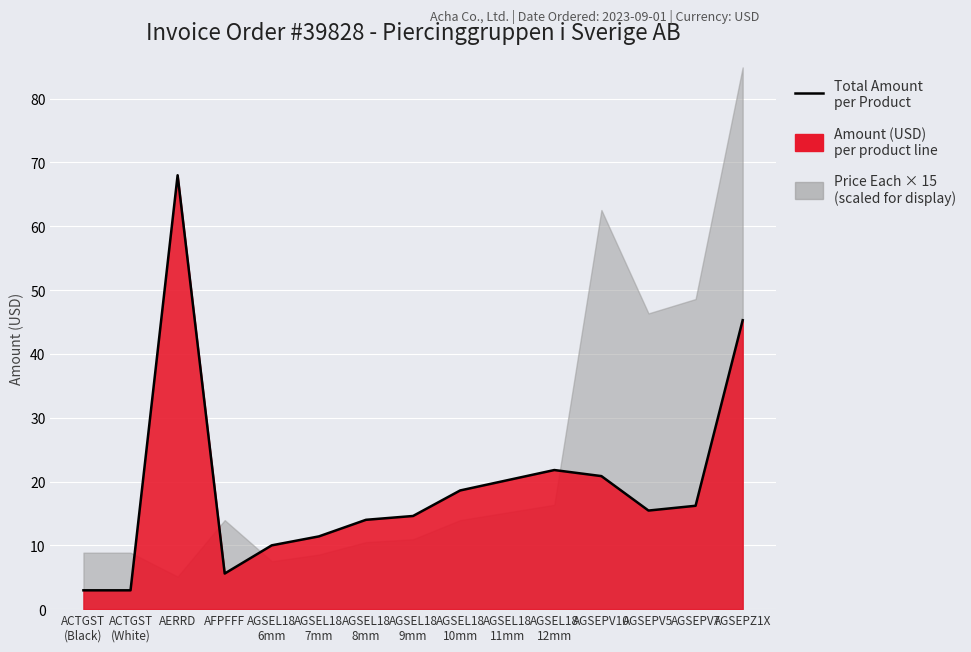

What is the change in value from AFPFFF to AGSEL18
12mm?

+16.2